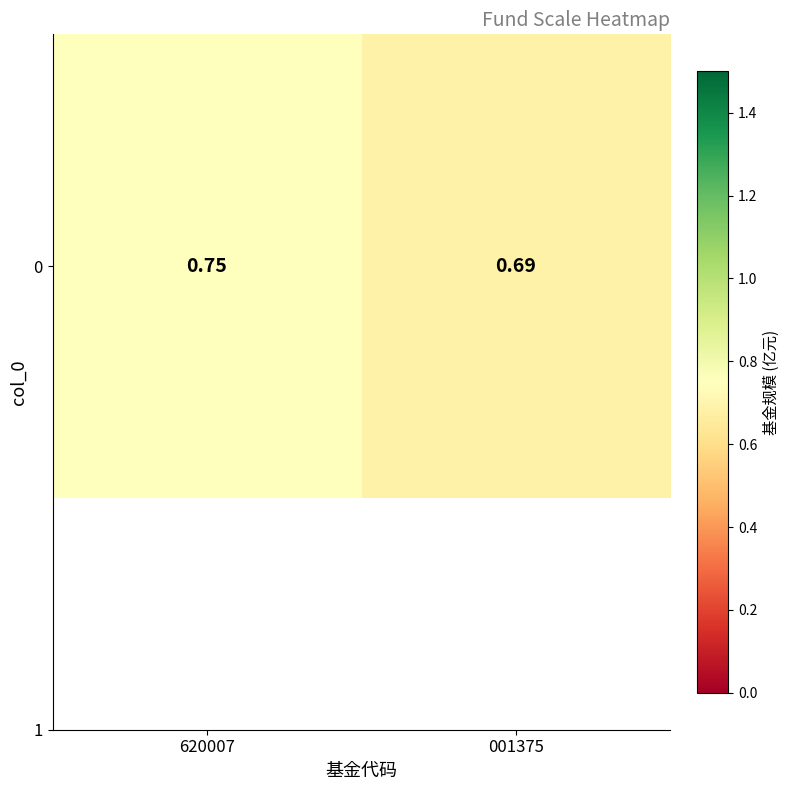

The value at 620007 is 1.3. True or false?

False